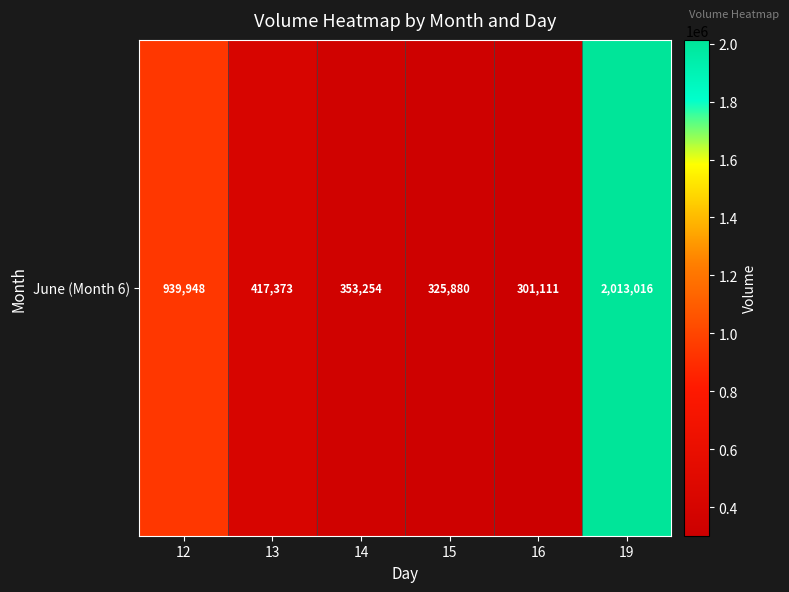

Reading left to right, what are all the values shown in this chart?

939948	417373	353254	325880	301111	2013016